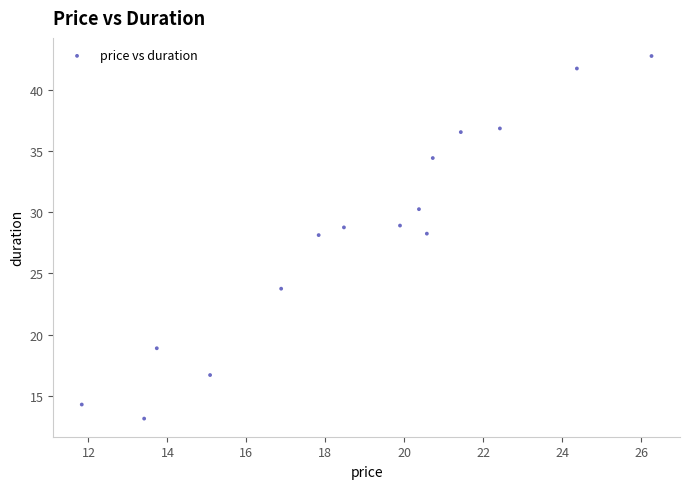

What is the range of X values (max minus min)?

14.4